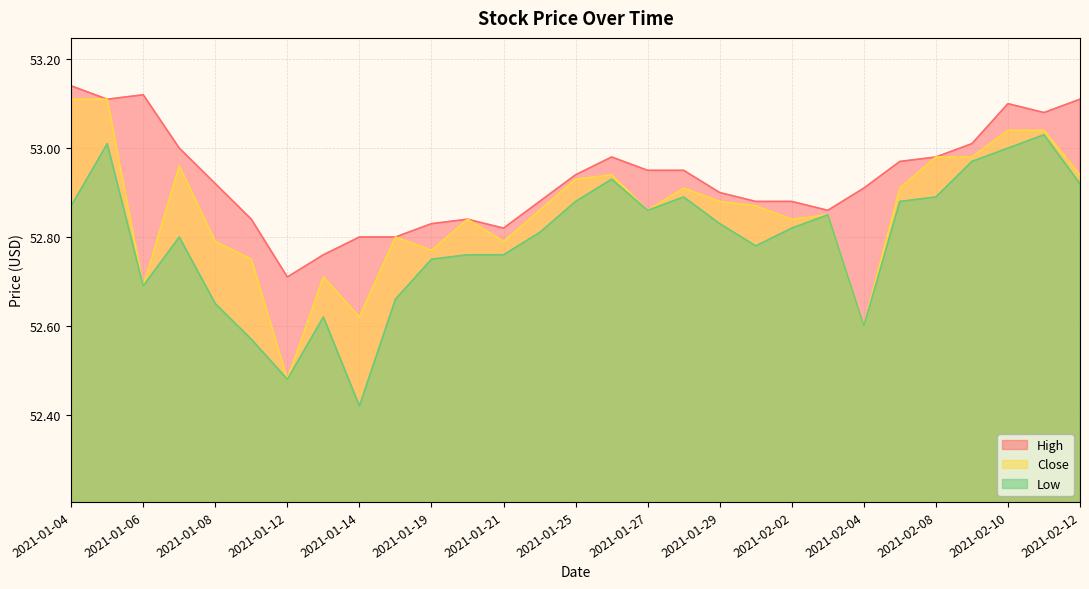

Where is High nearest to the value 52?

2021-01-12